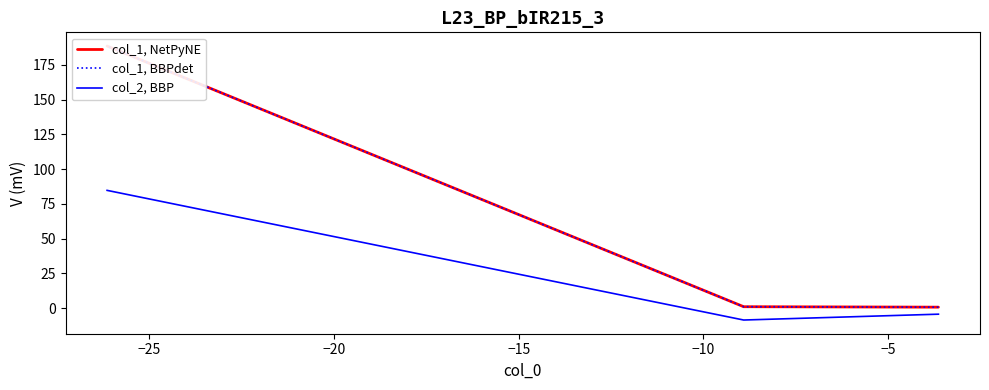

What is the maximum value shown in the chart?

188.6